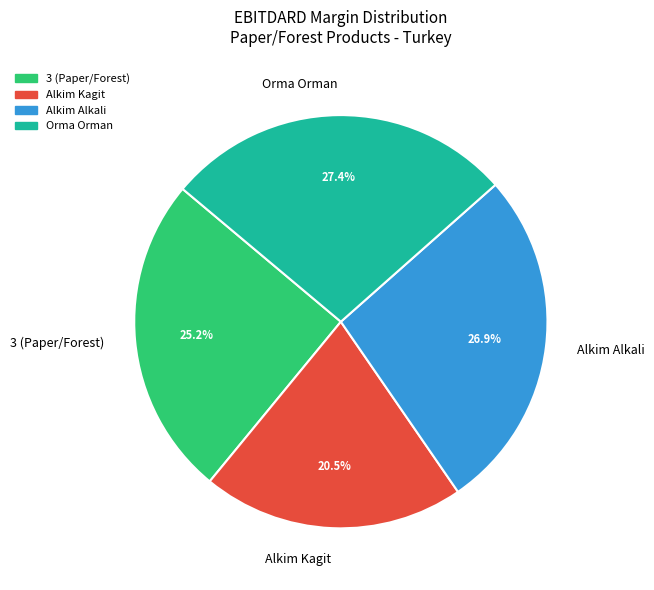

How many slices are in this pie chart?

4